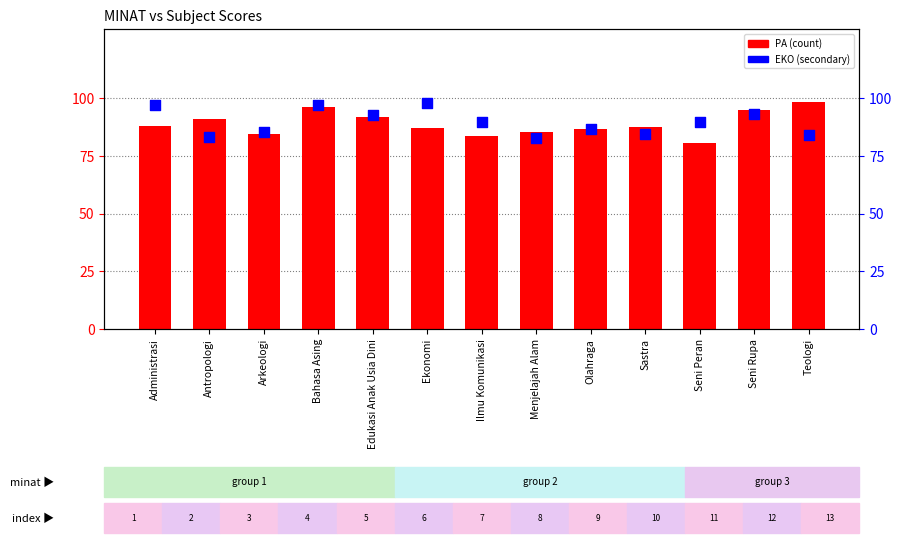

What are all the series names shown in the legend?

PA, EKO